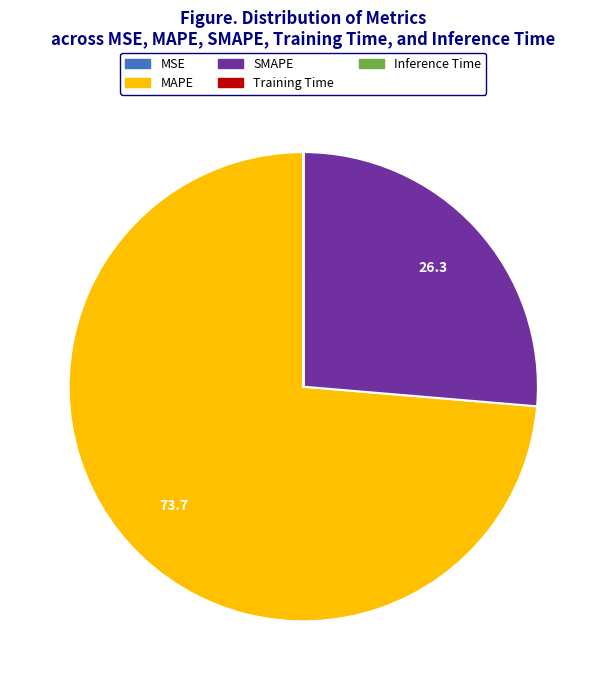

Do SMAPE and MAPE together represent more than half of the pie?

Yes